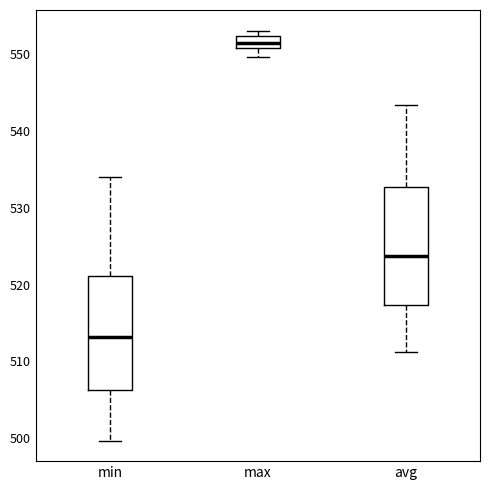

Reading left to right, read every box against the y-axis: the position of its median line, the range the box covers, and the ends of its whiskers. The values are not printed on the chart, so give them approximately, as read against the axis.

min: median 513, box 506 to 521, whiskers 500 to 534
max: median 551 (inside the box), box 551 to 552, whiskers 550 to 553
avg: median 524, box 517 to 533, whiskers 511 to 543